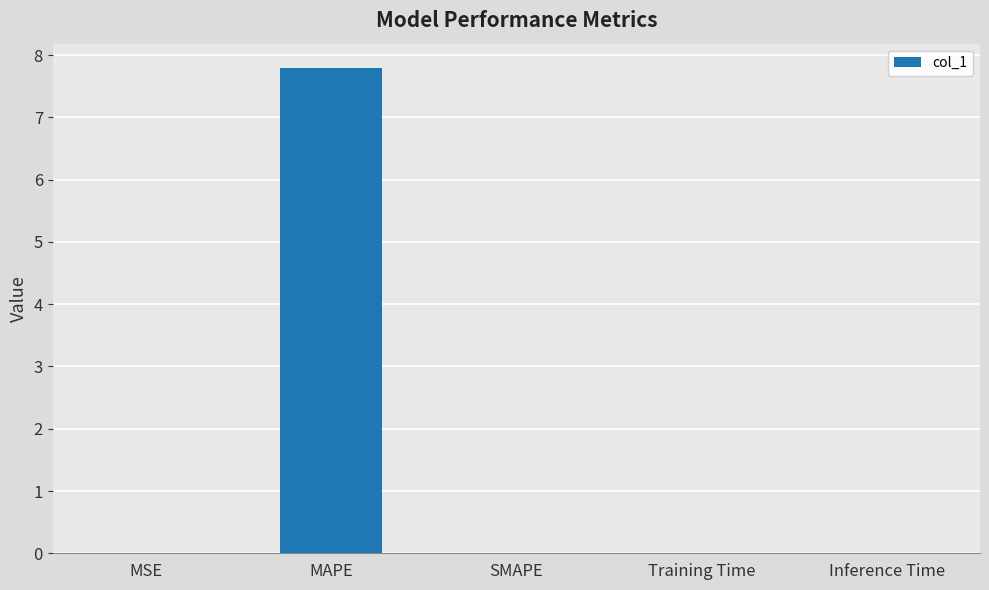

Between MAPE and Inference Time, which is larger?

MAPE